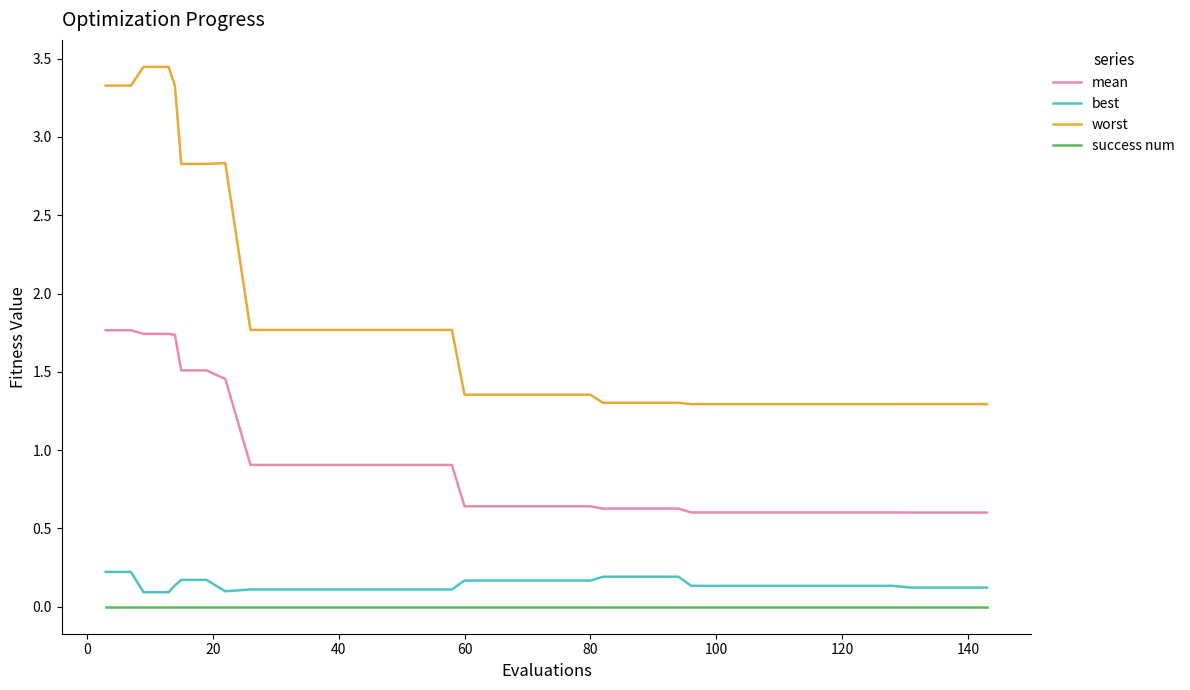

What is the sum of all worst values?

71.4